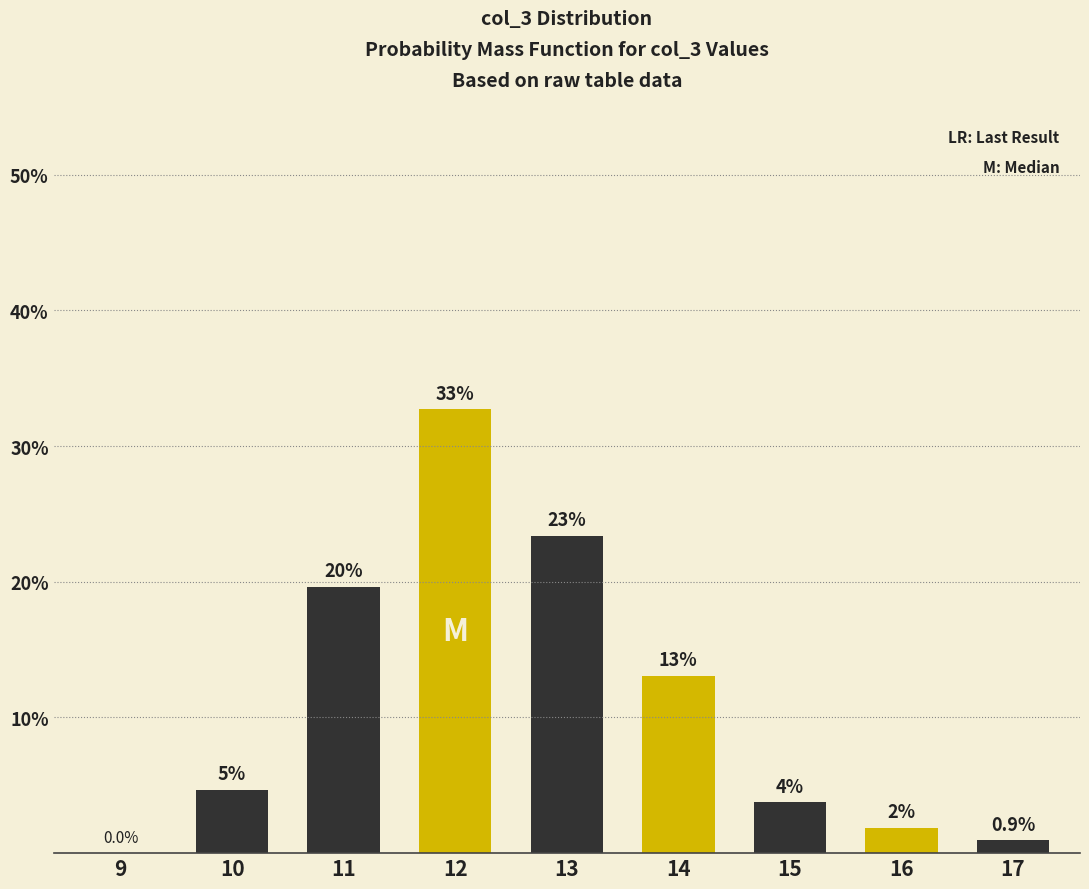

What is the difference between the second highest and minimum values?

23.4